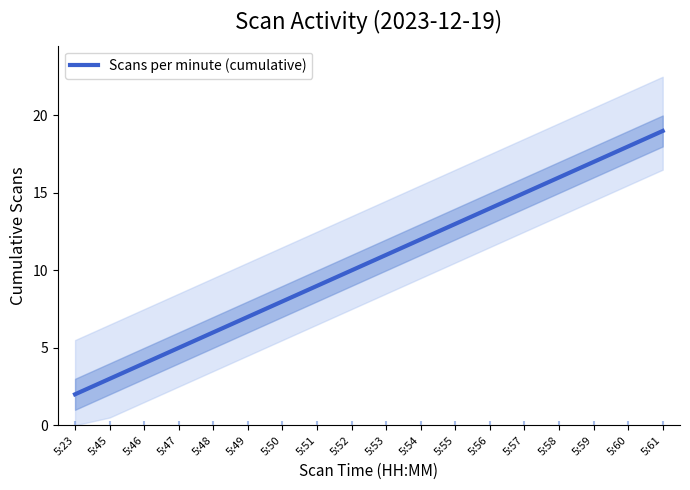

Which has a higher value, 5:55 or 5:51?

5:55